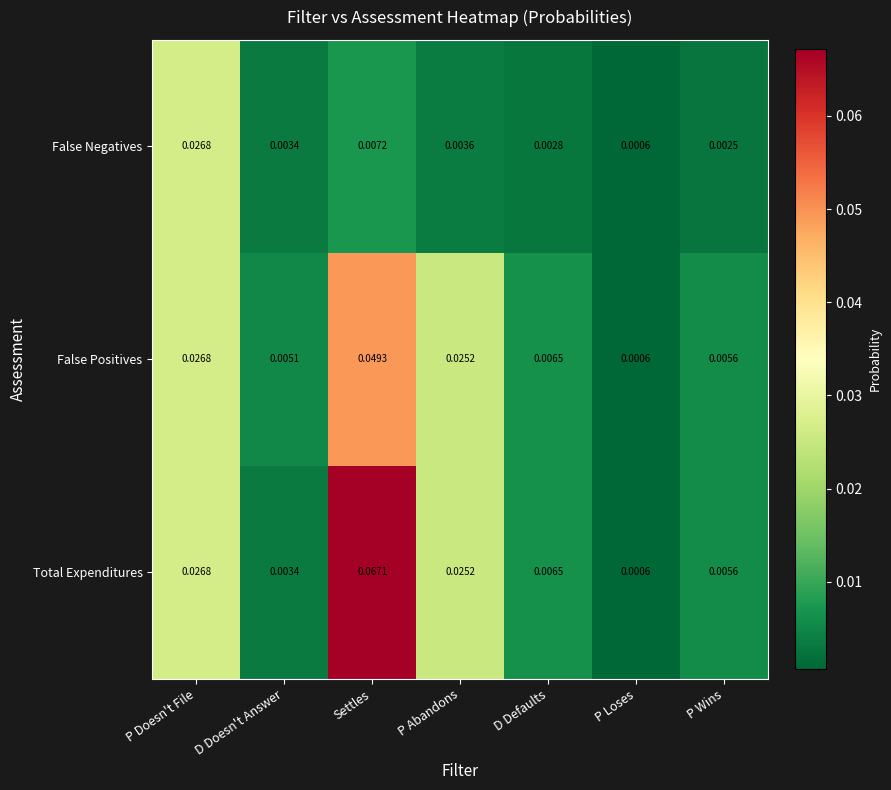

Which series has the largest total across all categories?

Total Expenditures